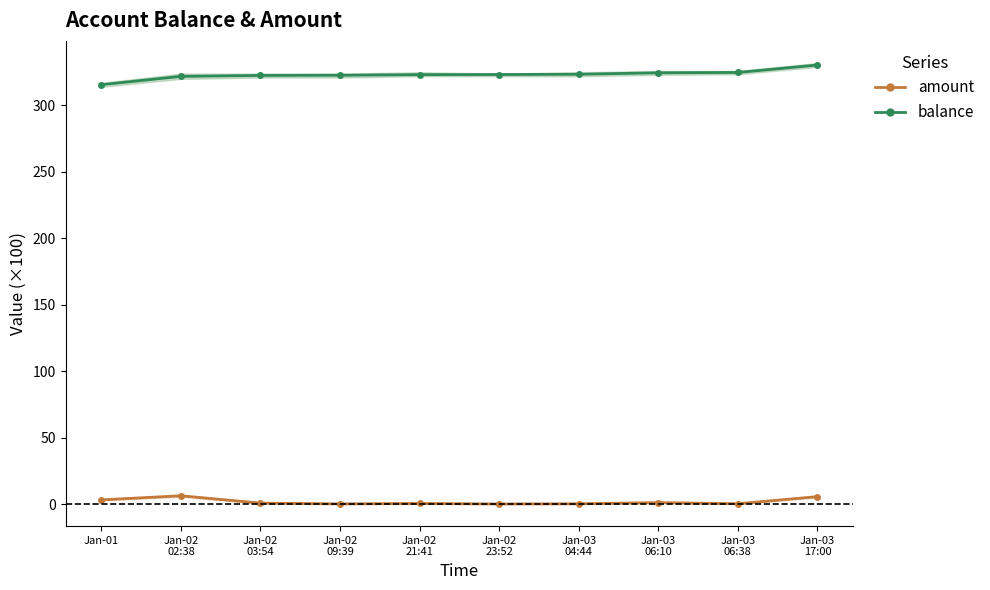

At which category is the sum across all series the highest?

Jan-03
17:00